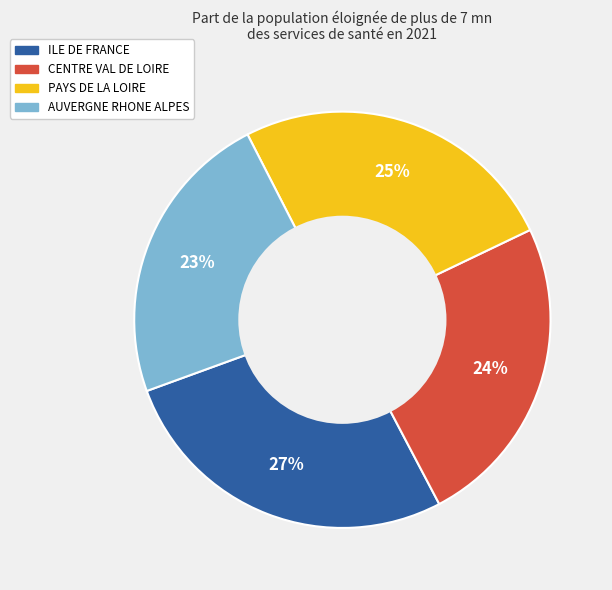

Is it true that ILE DE FRANCE is 17% of the pie?

False